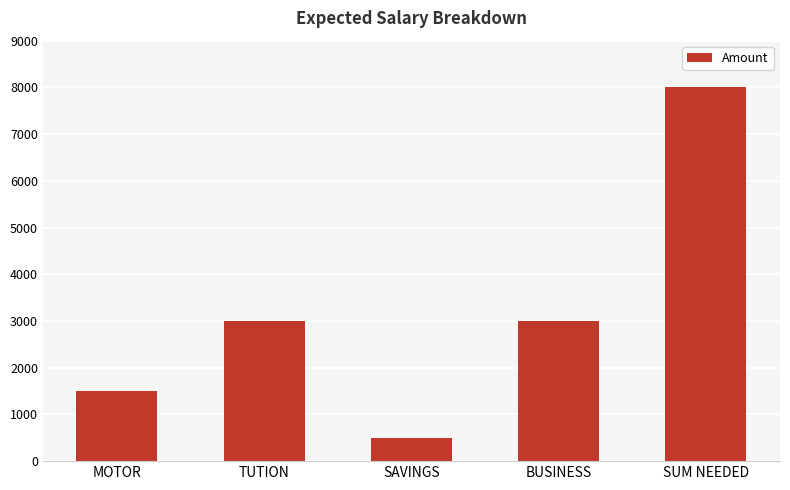

What is the sum of all values?

16000